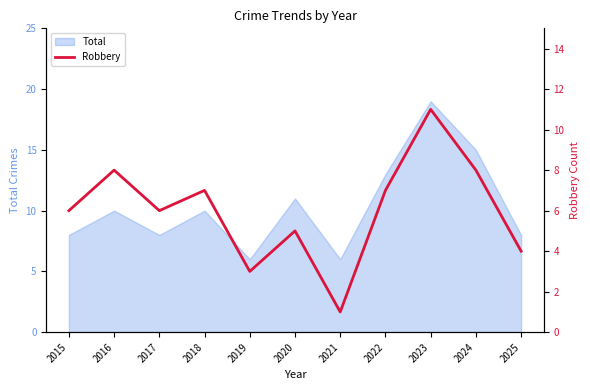

Reading left to right, what are all the values shown in this chart?

6	8	6	7	3	5	1	7	11	8	4